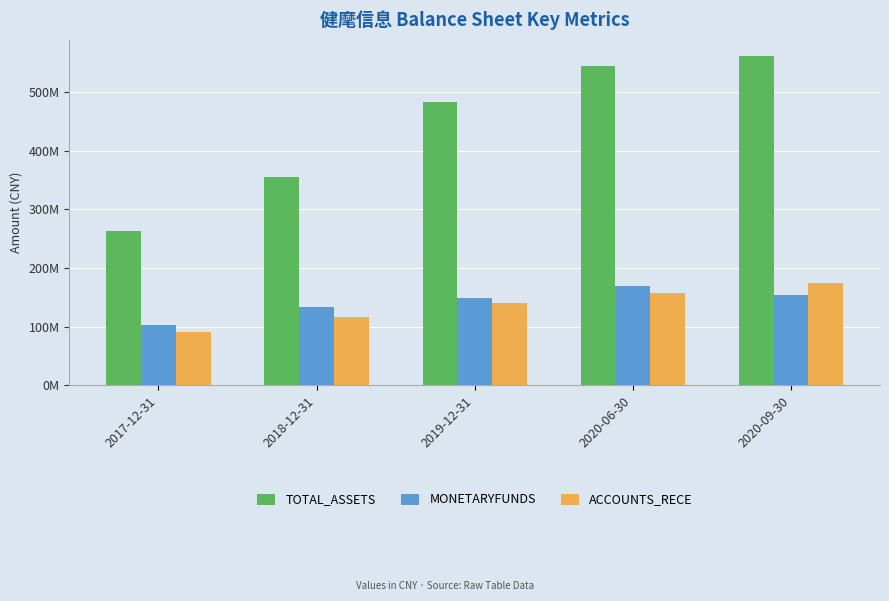

What are all the series names shown in the legend?

TOTAL_ASSETS, MONETARYFUNDS, ACCOUNTS_RECE